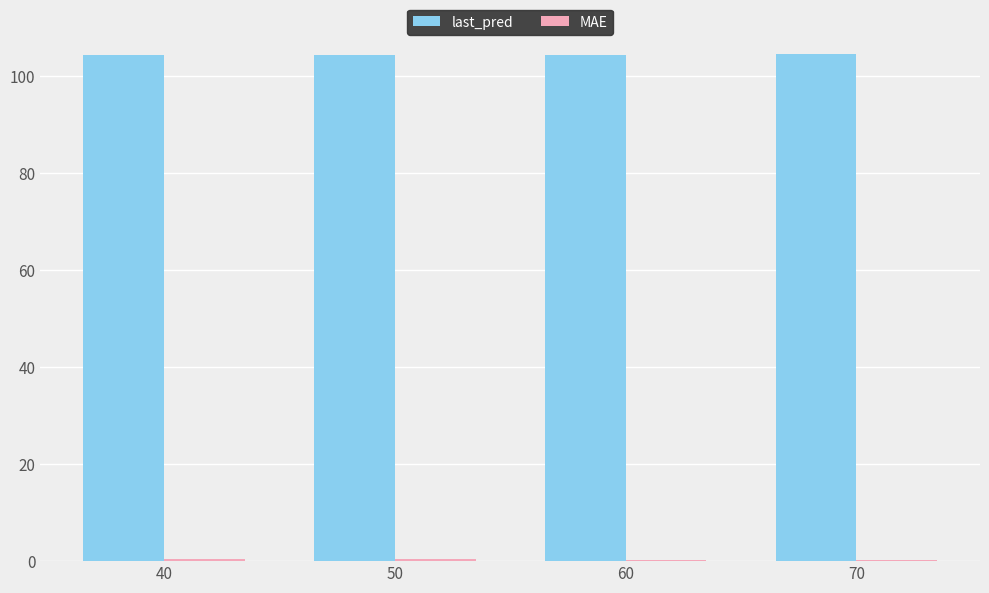

True or false: last_pred has a value of 138.1 at 60.

False